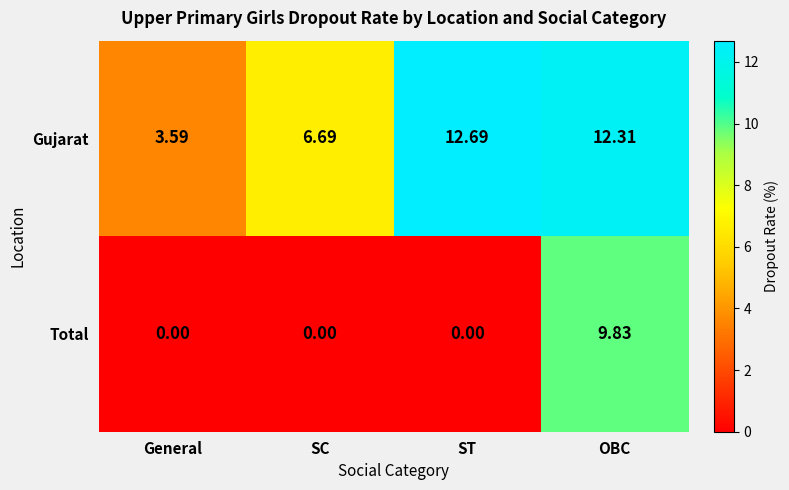

List the series in order of their overall mean, highest first.

Gujarat, Total